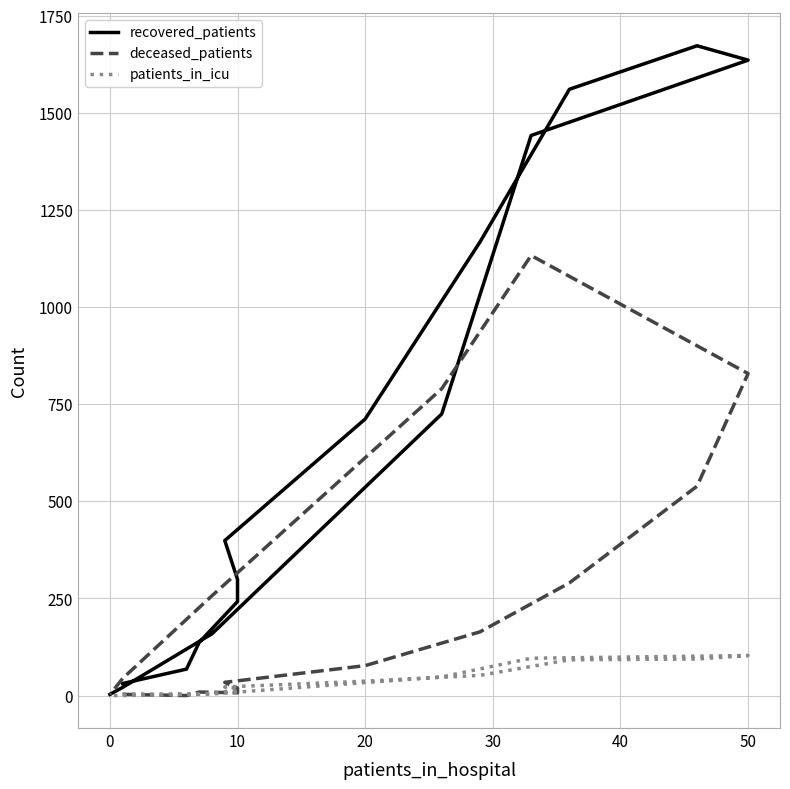

Reading left to right, what are all the values shown in this chart?

recovered_patients: 31	68	137	242	299	399	712	1168	1561	1673	1636	1442	725	159	21	3
deceased_patients: 3	0	9	7	19	34	77	164	290	539	829	1133	790	257	44	2
patients_in_icu: 4	4	3	14	19	22	37	52	92	94	103	96	48	4	0	0